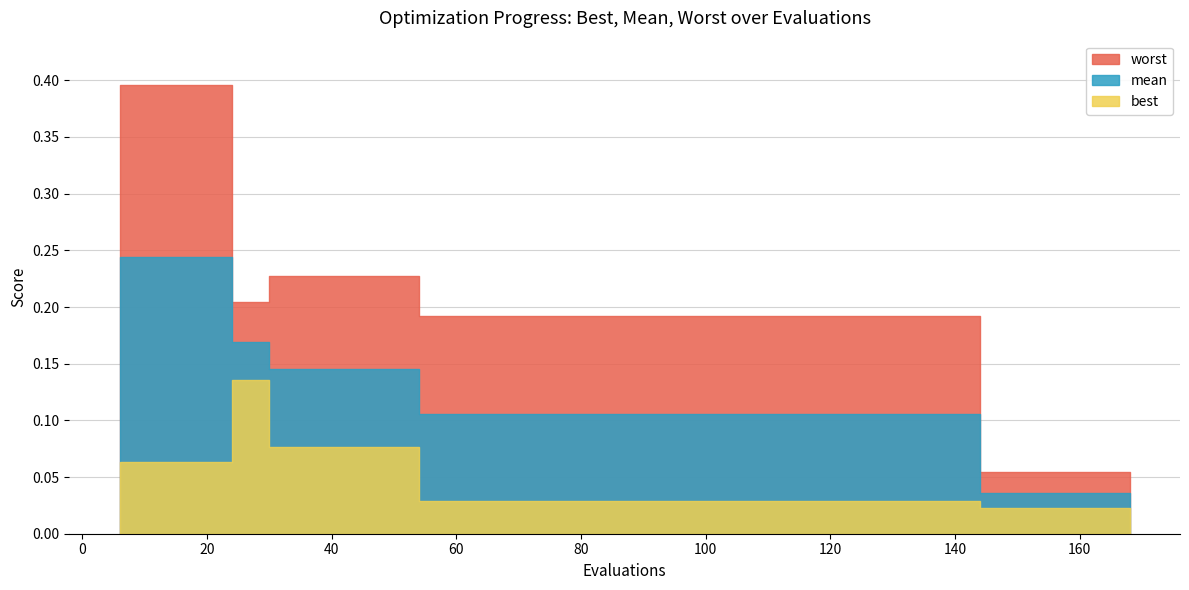

Is it true that mean equals 0.2 at 12?

True